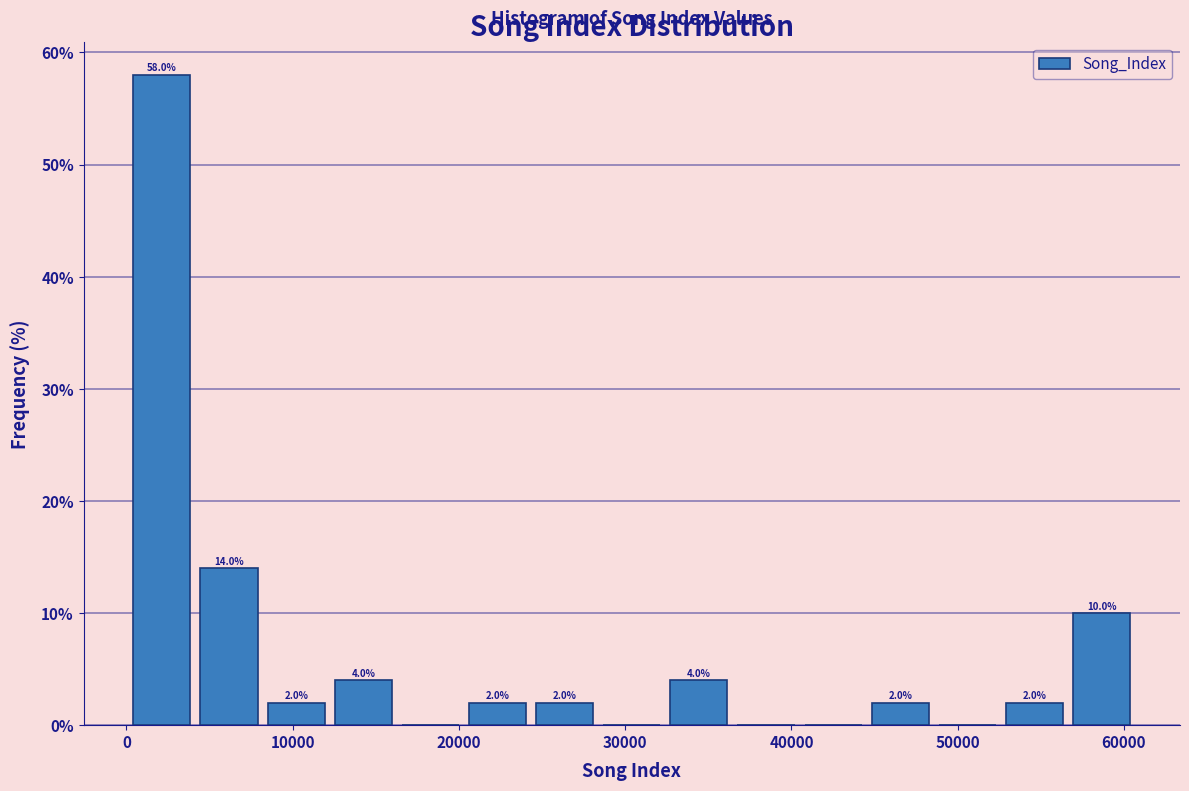

Over which range of the x-axis is the bar tallest?

0 to 4000